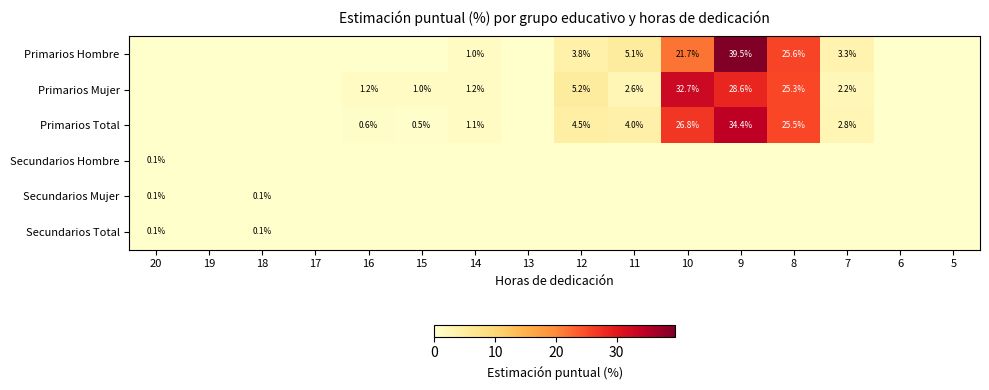

Is it true that Primarios Mujer equals 46.9 at 9?

False